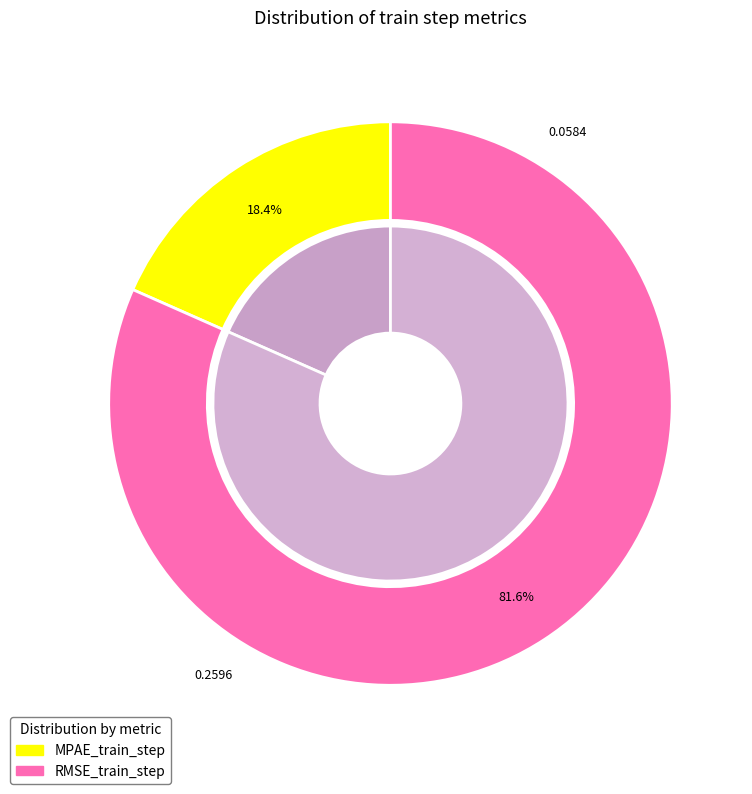

Is there a majority slice in this chart?

Yes